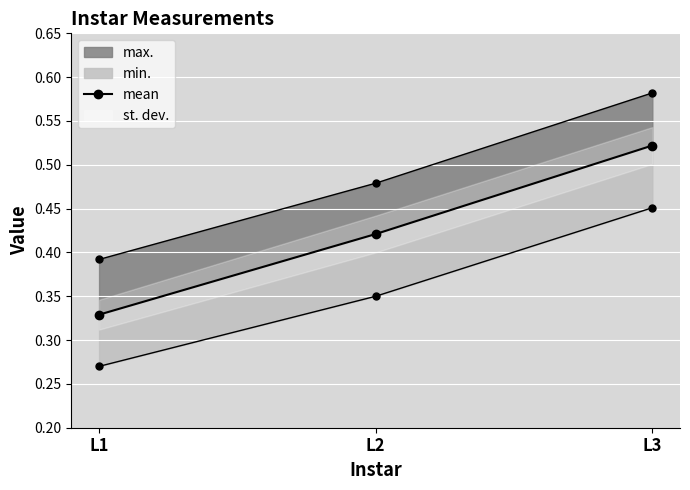

True or false: the data shows 0.5 at L3.

True